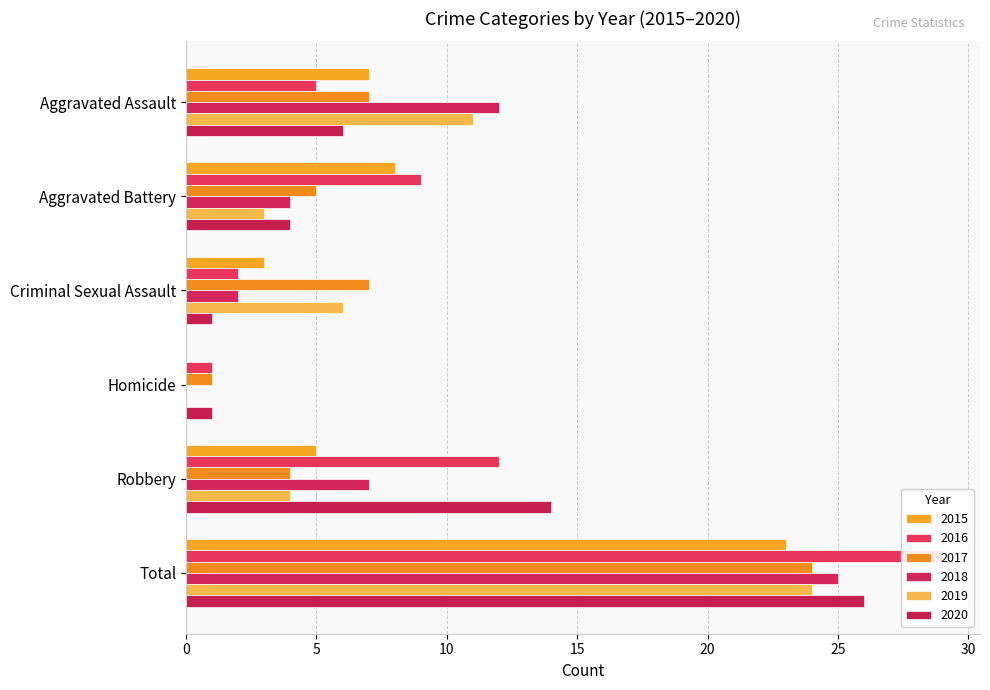

Between Aggravated Battery and Homicide, which series saw the biggest shift?

2015